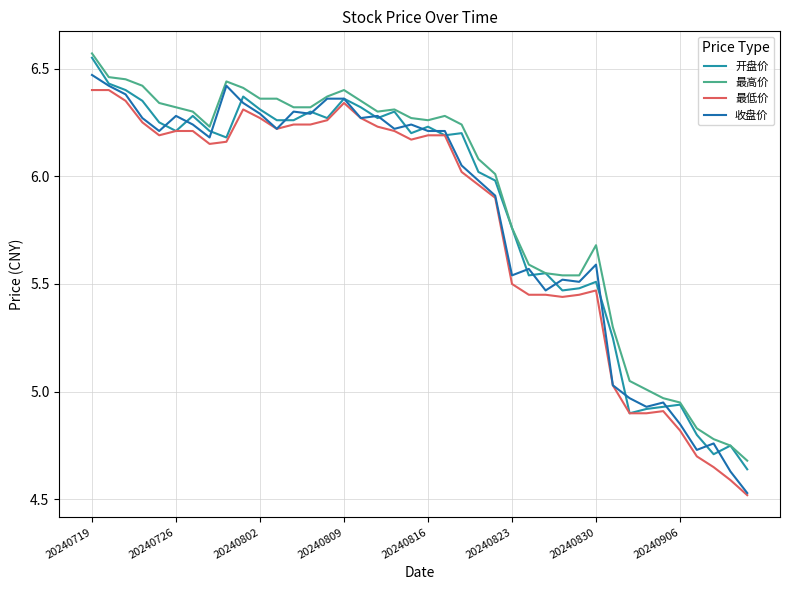

What is the value of the 最低价 point at the 11th from the left?

6.3